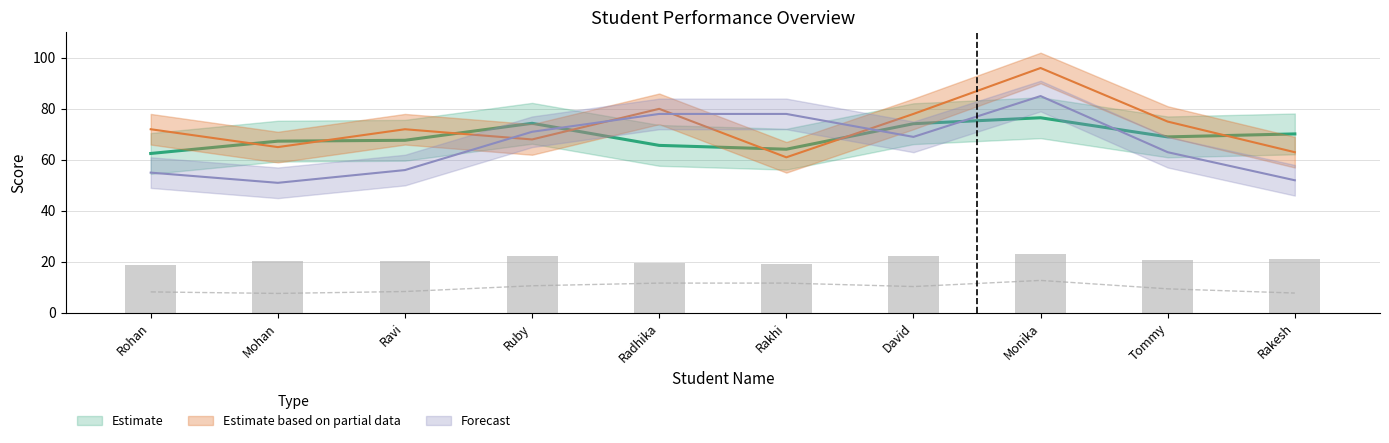

What is the label of the 1st bar from the right?

Rakesh